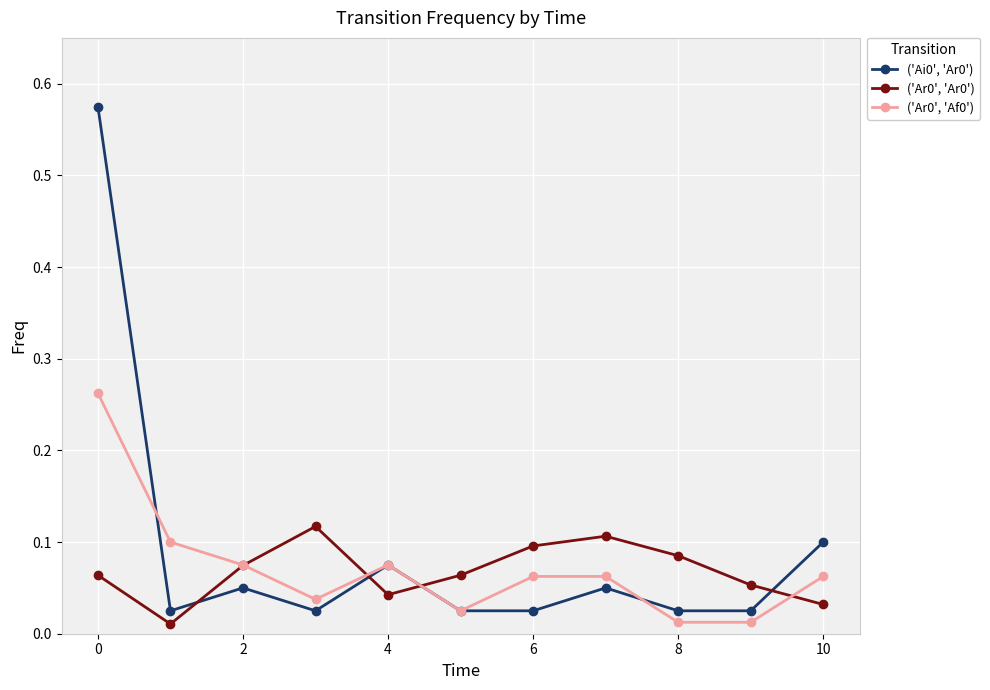

How many times do ('Ai0', 'Ar0') and ('Ar0', 'Ar0') cross each other?

4